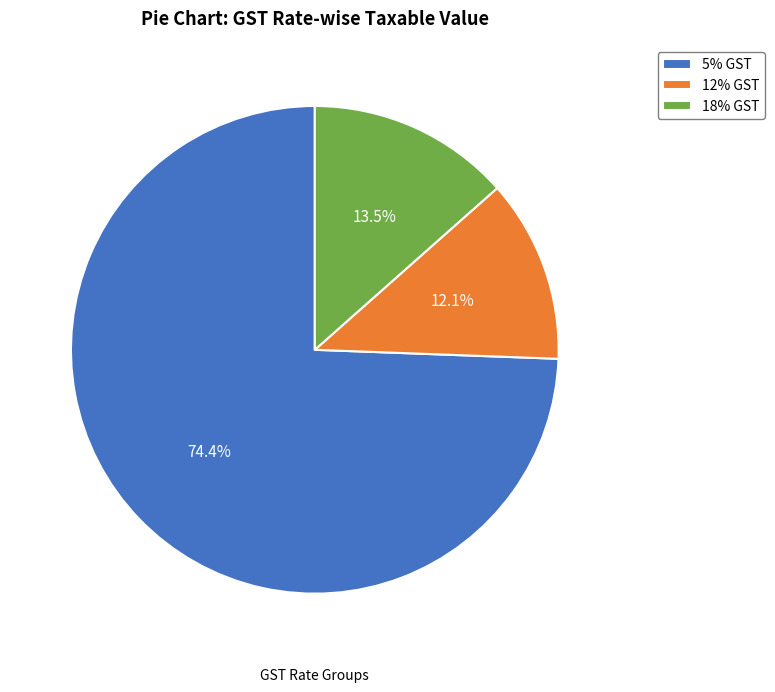

How many slices are in this pie chart?

3